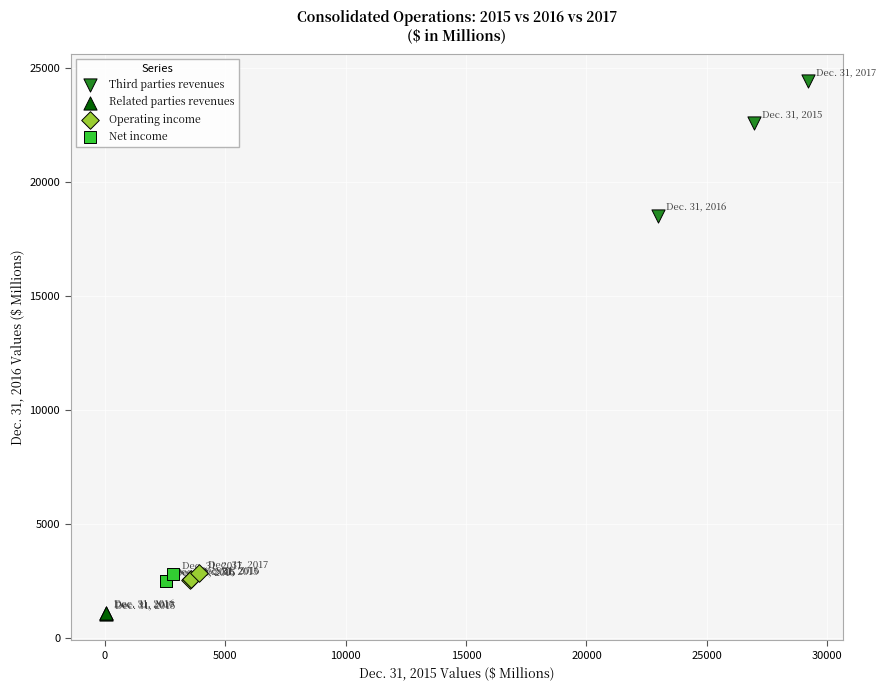

Which series reaches the minimum Y coordinate?

Related parties revenues